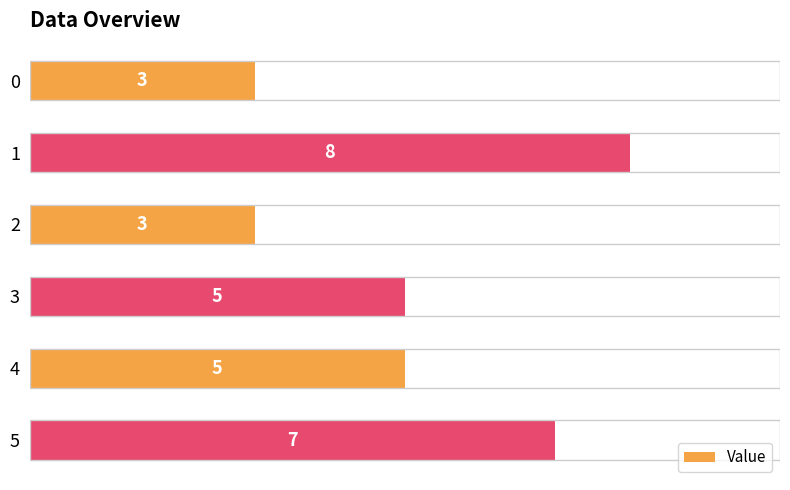

Approximately how many times larger is the value at 0 compared to 2?

1.0